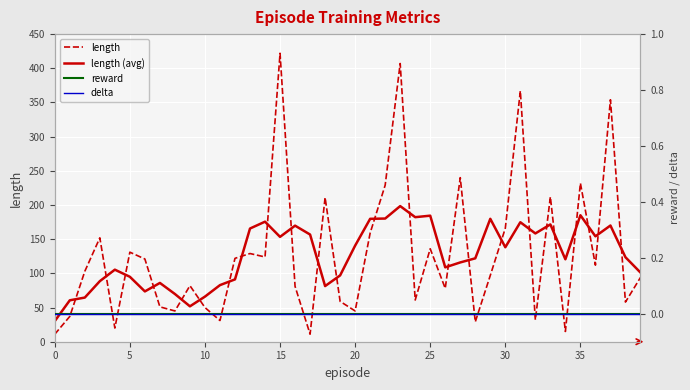

What is the label of the 3rd point from the right?

37